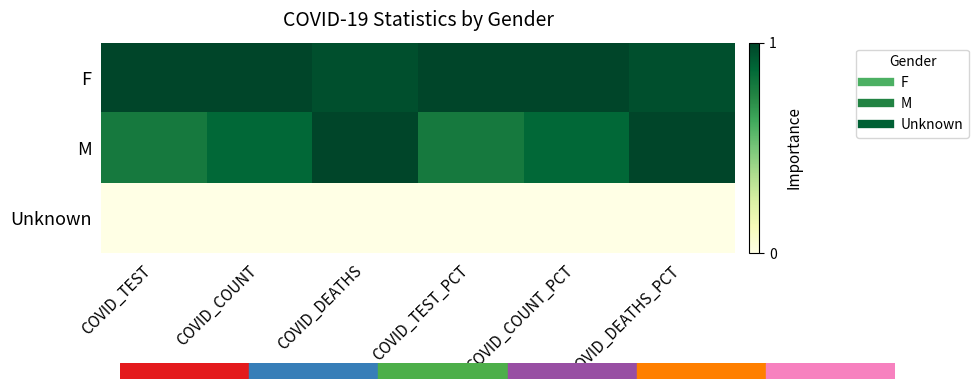

List the series in order of their peak value, lowest first.

Unknown, F, M